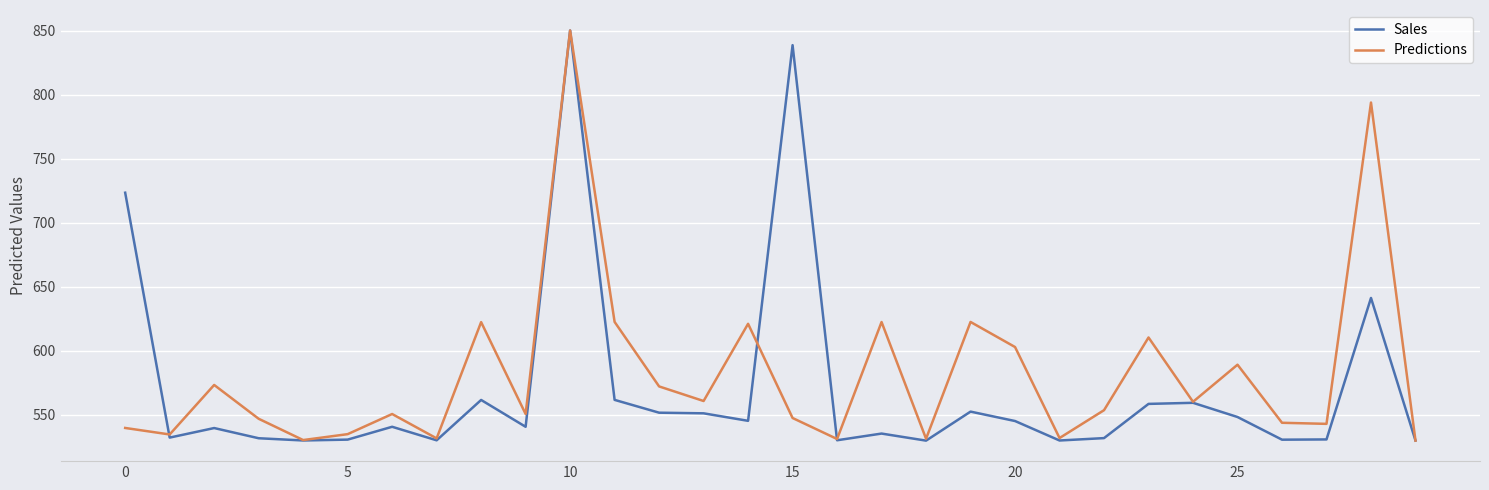

What is the minimum value shown in the chart?

530.0